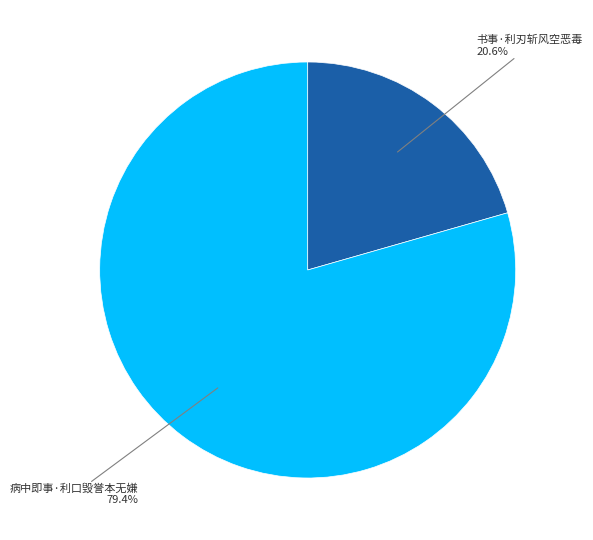

Is there any slice that represents more than half of the pie?

Yes